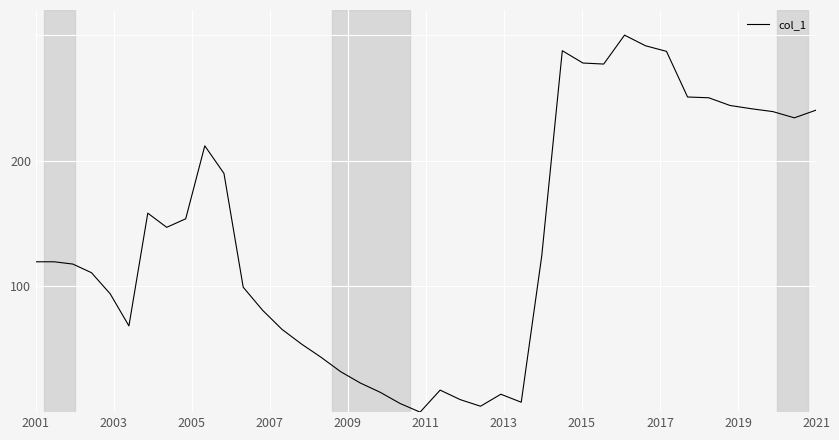

What is the maximum value shown in the chart?

300.0